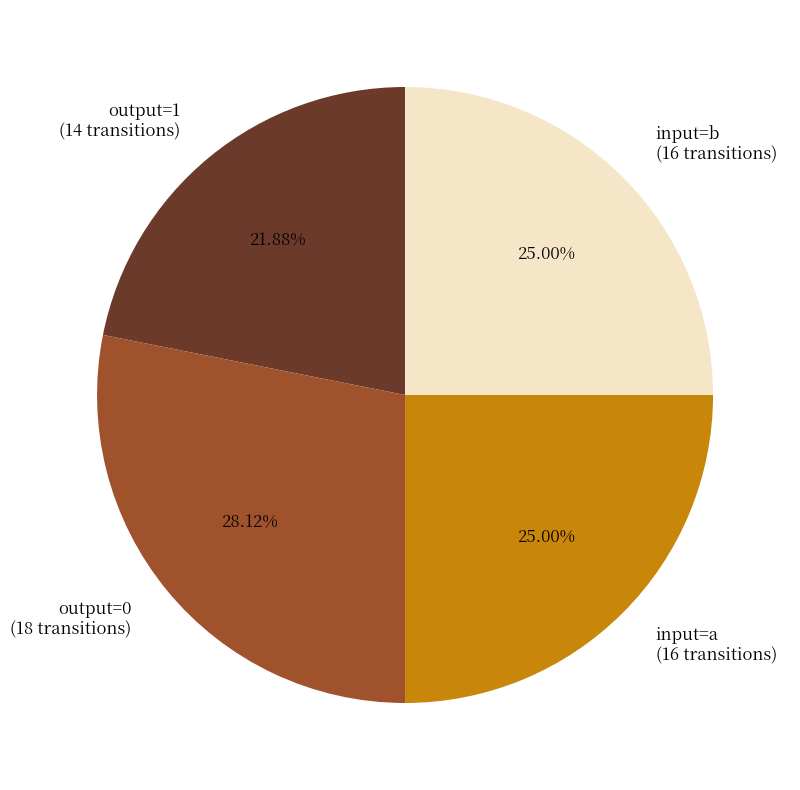

Approximately how many times larger is the value at output=0 (18 transitions) compared to output=1 (14 transitions)?

1.3